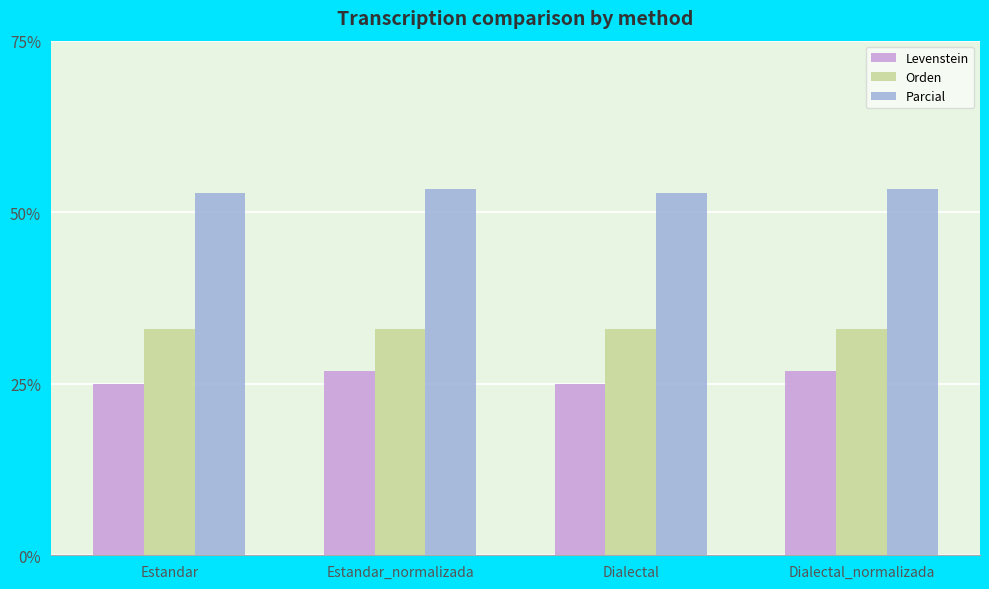

Reading left to right, extract all data points from this chart.

Levenstein: Estandar=25.0	Estandar_normalizada=26.9	Dialectal=25.0	Dialectal_normalizada=26.9
Orden: Estandar=33.0	Estandar_normalizada=33.0	Dialectal=33.0	Dialectal_normalizada=33.0
Parcial: Estandar=52.8	Estandar_normalizada=53.3	Dialectal=52.8	Dialectal_normalizada=53.3